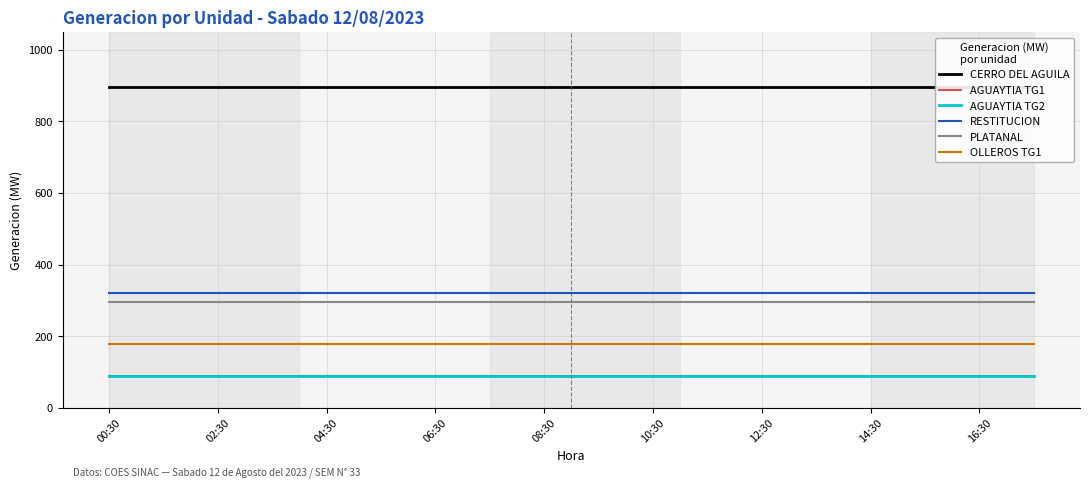

True or false: OLLEROS TG1 has more than 1 interior local peaks.

False